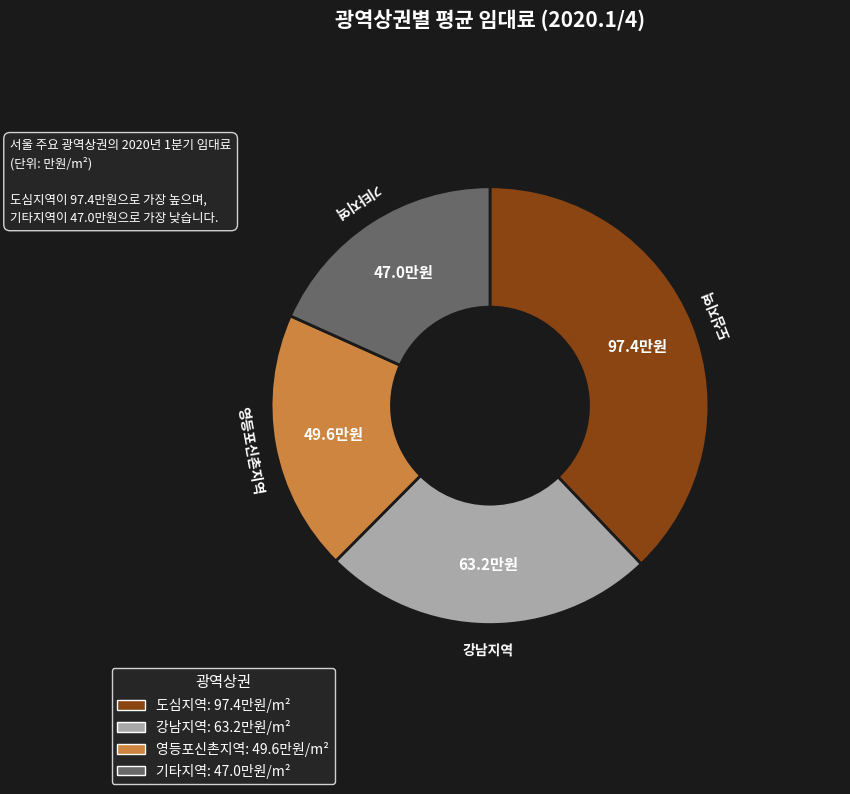

Does any single category account for the majority?

No